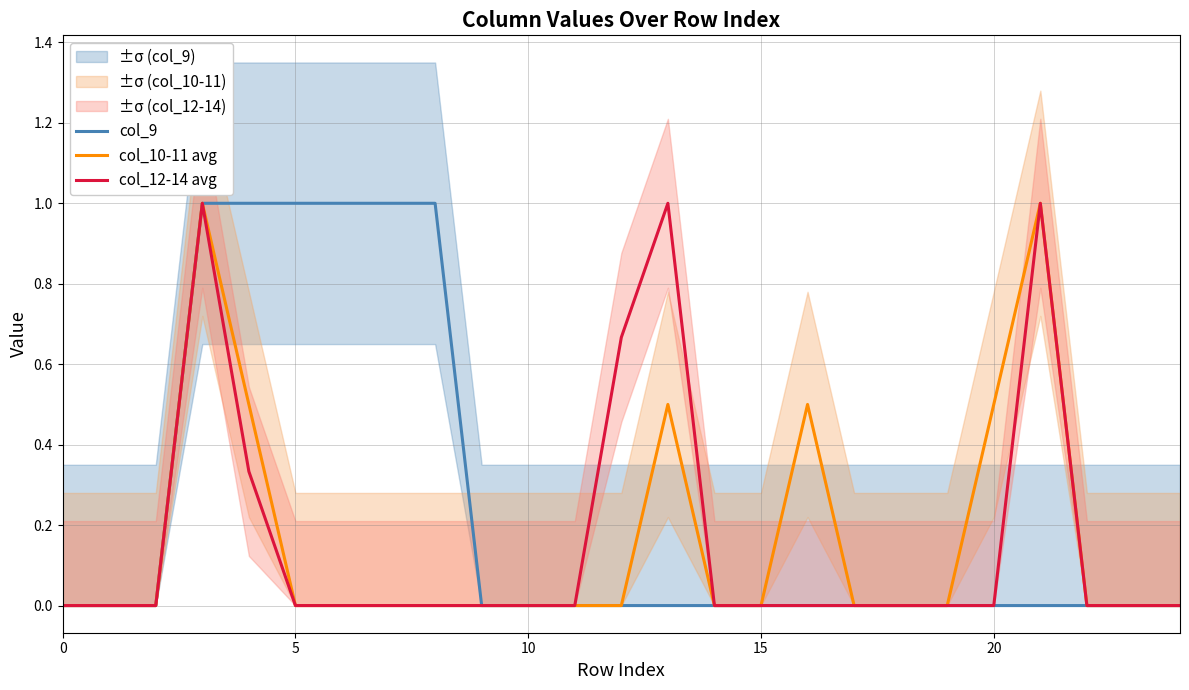

True or false: col_12-14 avg and col_10-11 avg intersect in this chart.

False